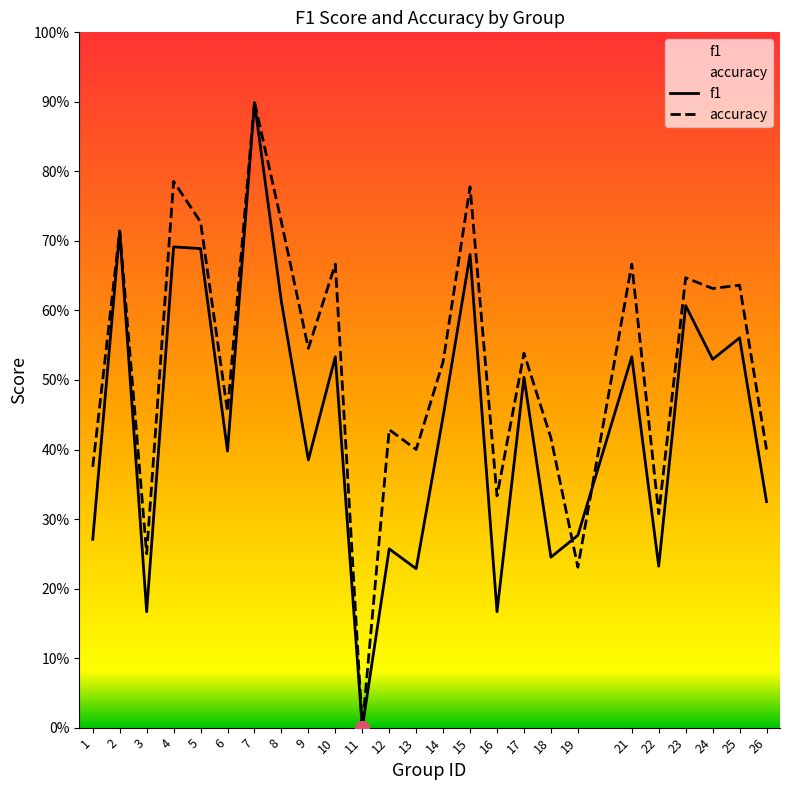

List the series in order of their overall mean, highest first.

accuracy, f1